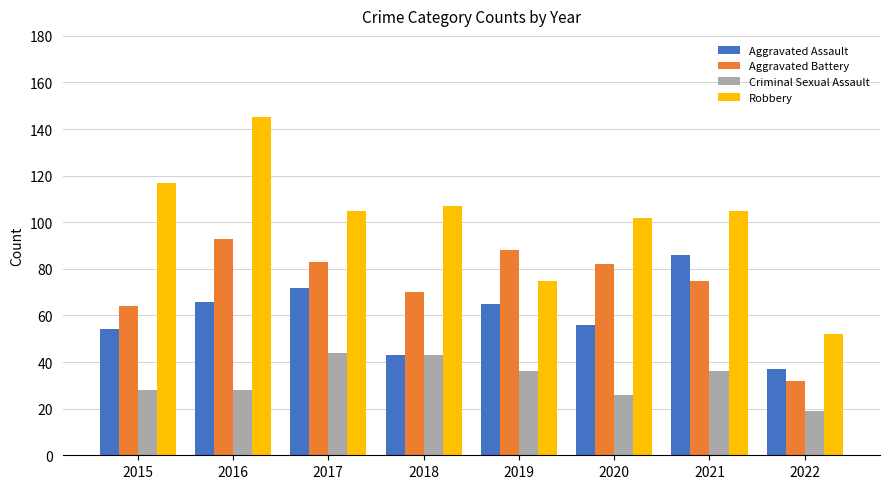

The value of Aggravated Assault at 2015 is 29. True or false?

False